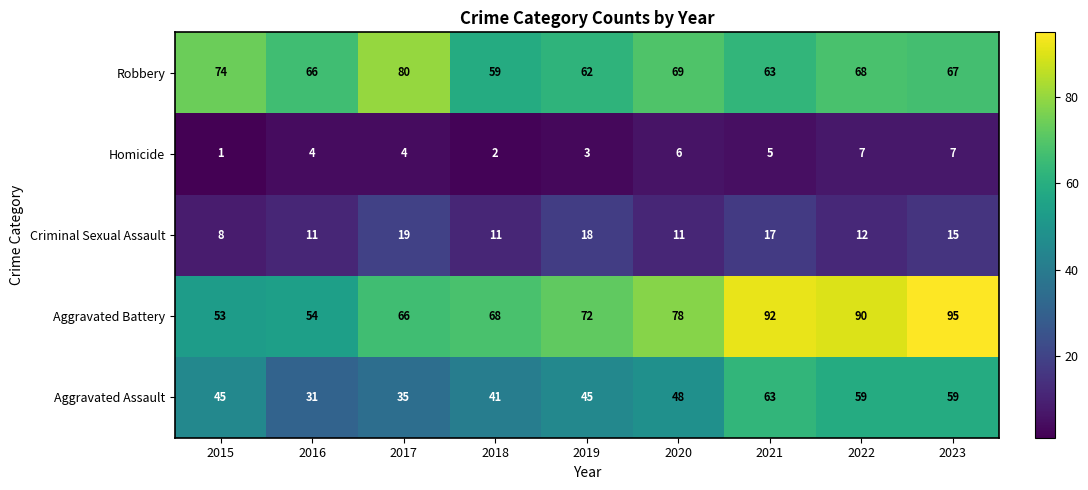

How many categories are shown in the chart?

9